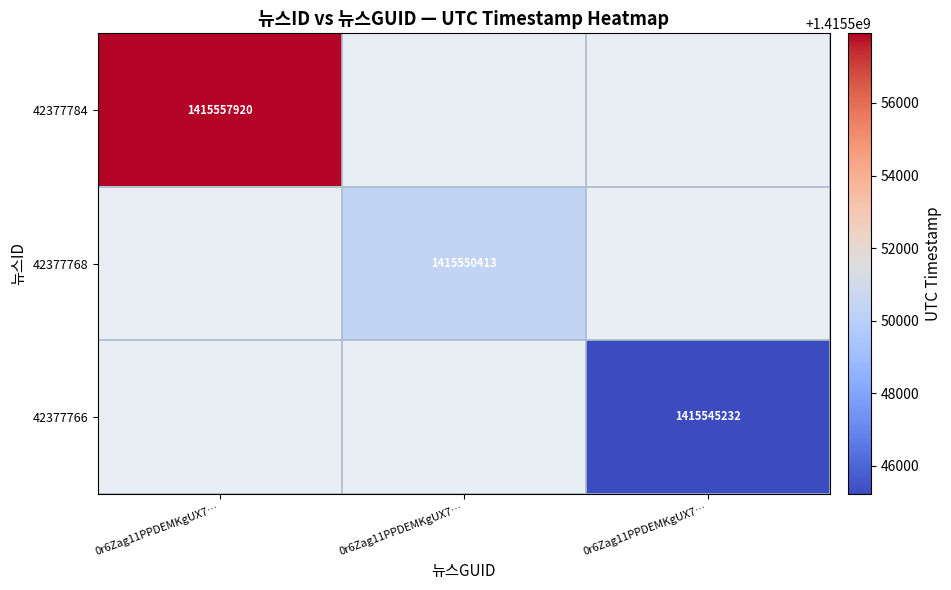

List the series in order of their overall mean, highest first.

42377784, 42377768, 42377766